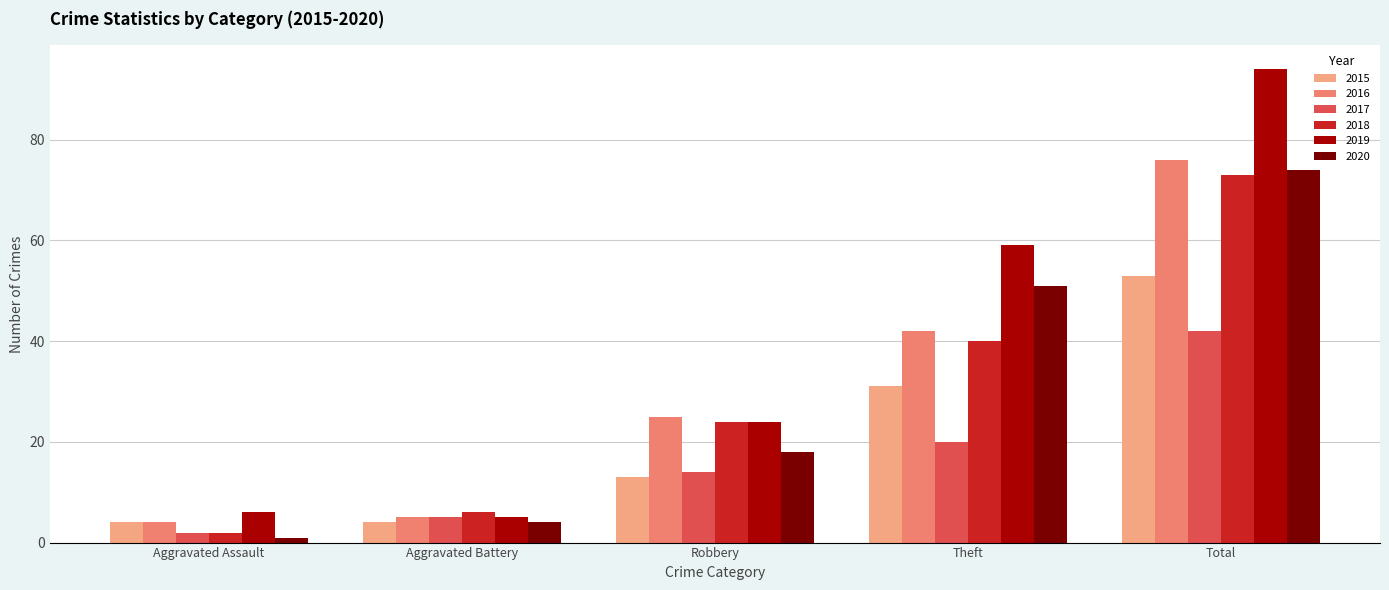

True or false: 2016 has a value of 42 at Theft.

True